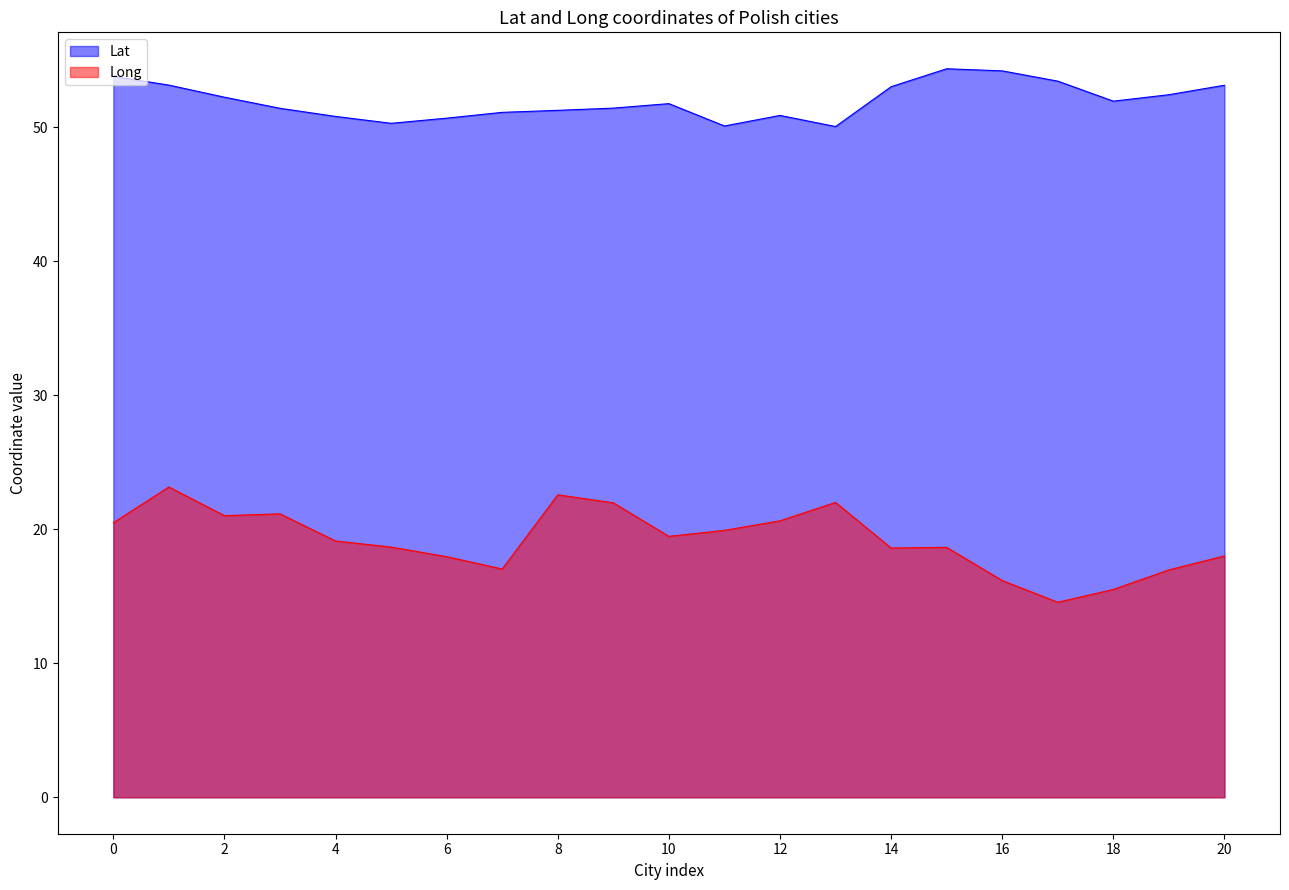

Between 5 and 14, which is larger?

14